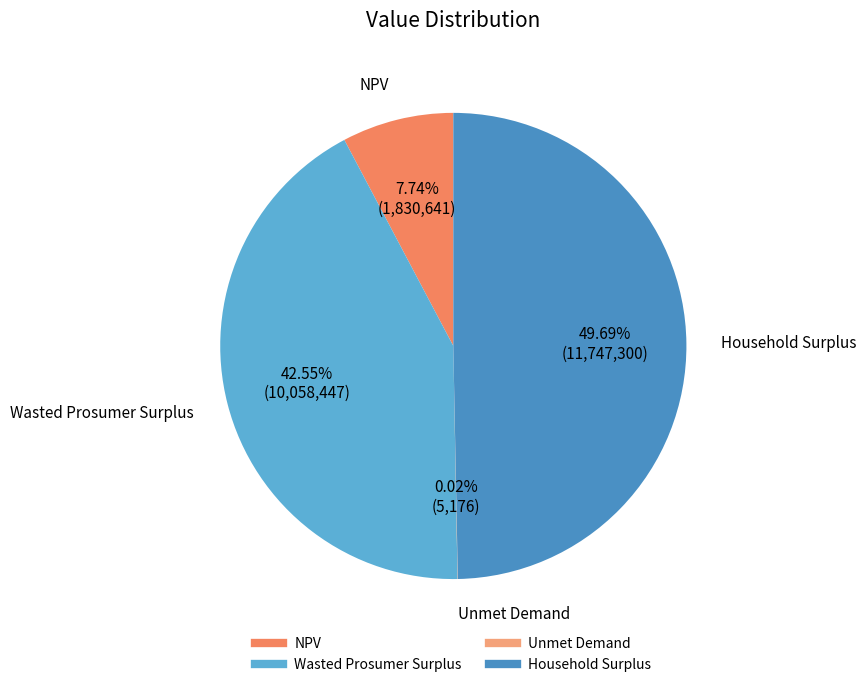

To the nearest percent, what portion does Household Surplus represent?

50%